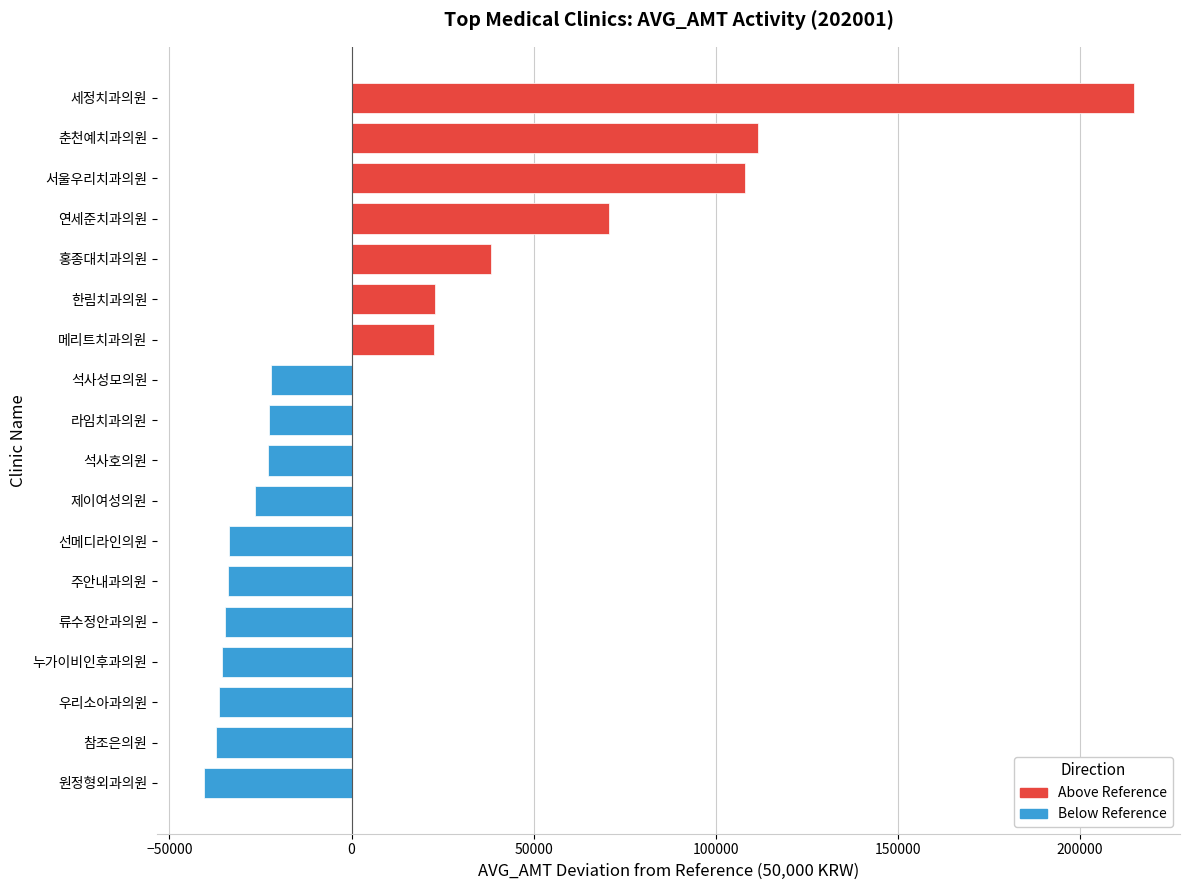

Which label corresponds to the smallest value in the chart?

원정형외과의원